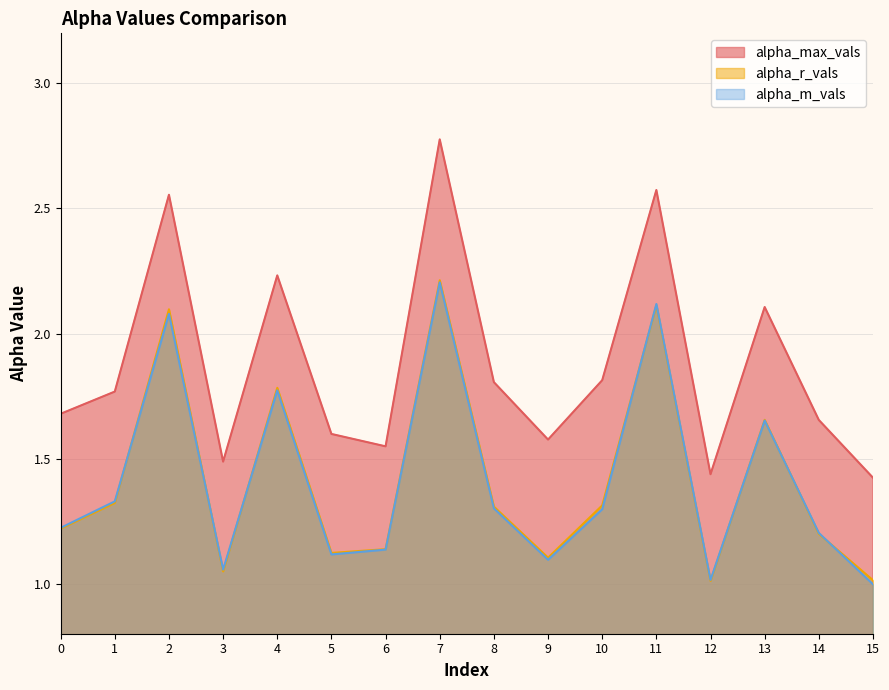

What is the sum of the alpha_max_vals values at 14 and 0?

3.3